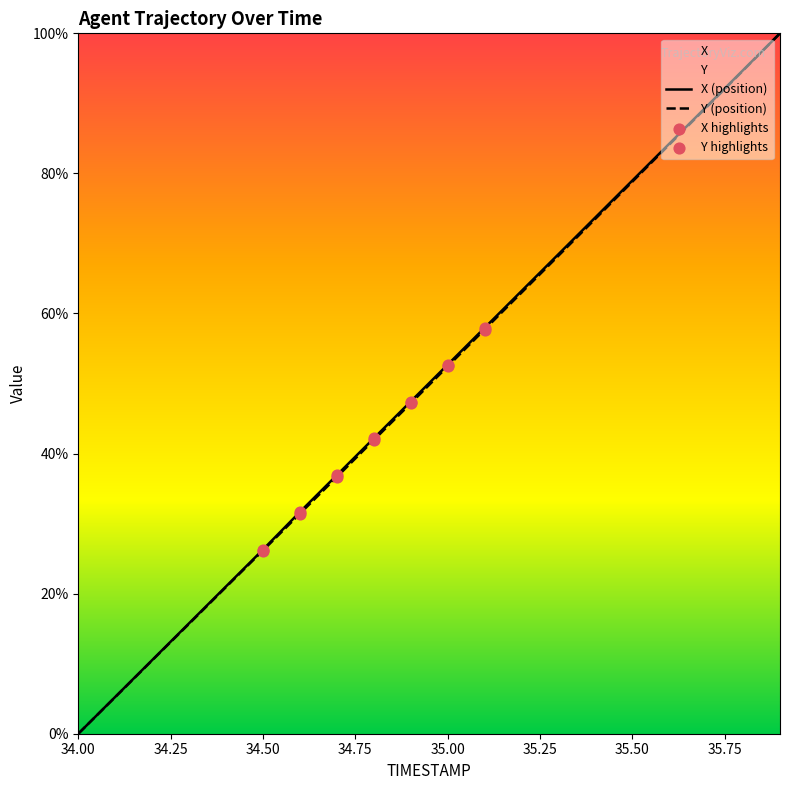

Which series contains the lowest Y value?

X